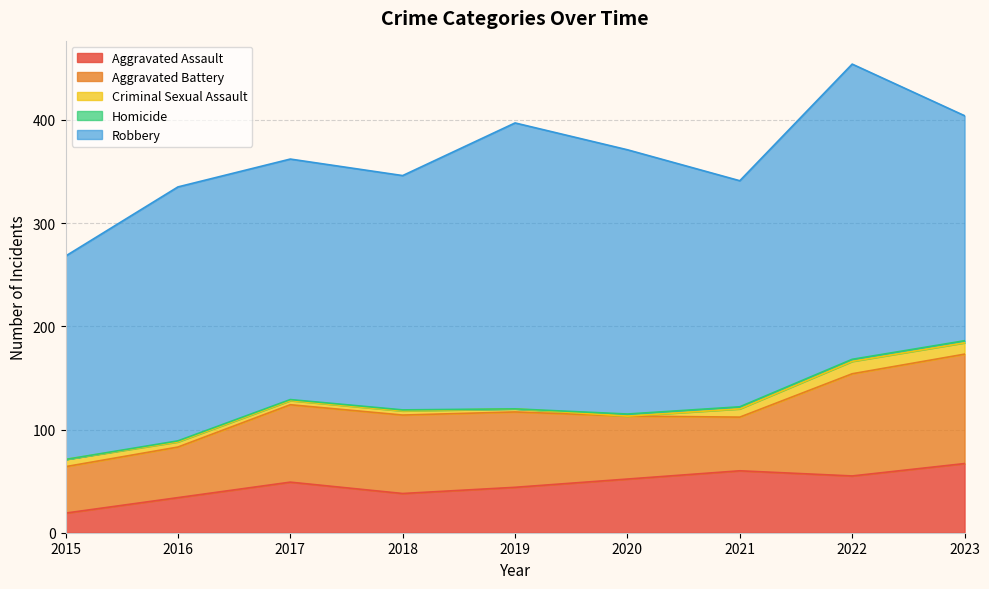

Which series has the largest range (max minus min)?

Robbery